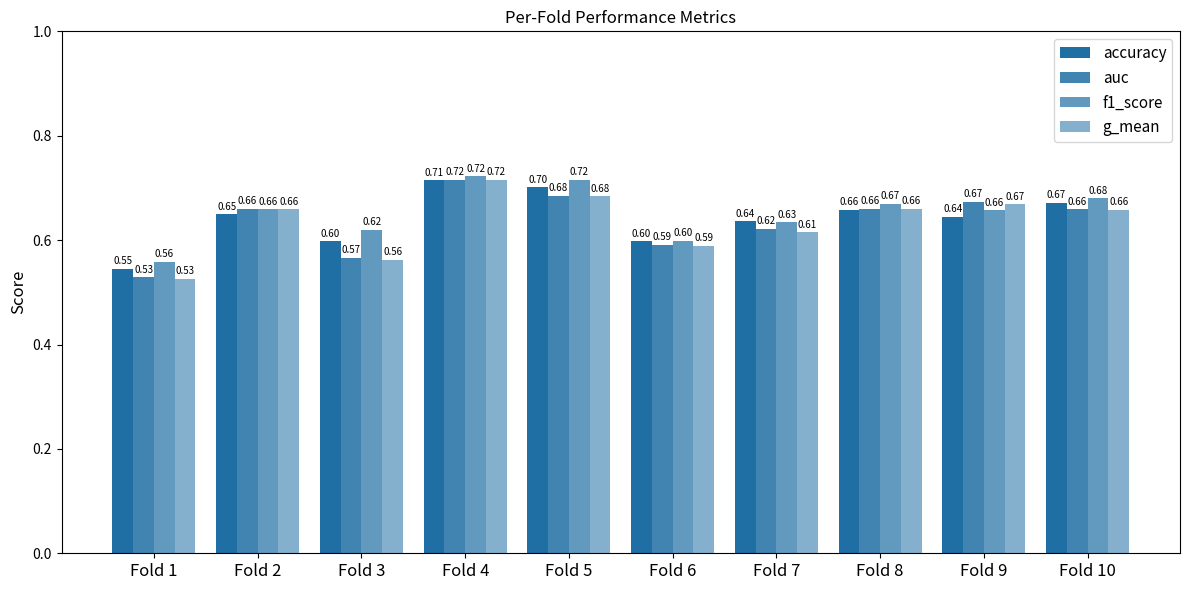

What is the average value of the auc series?

0.6